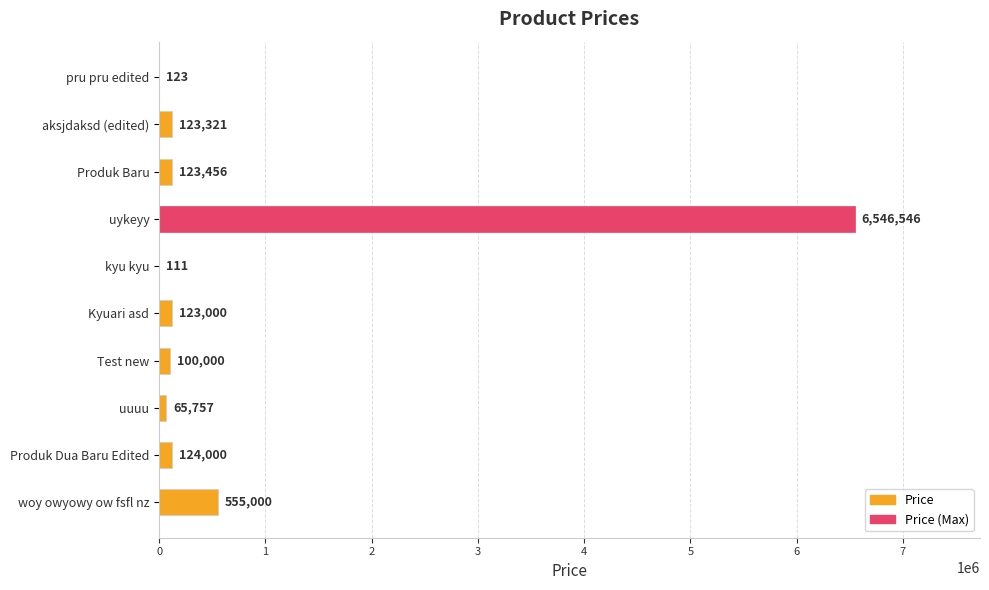

Between uuuu and Kyuari asd, which is larger?

Kyuari asd